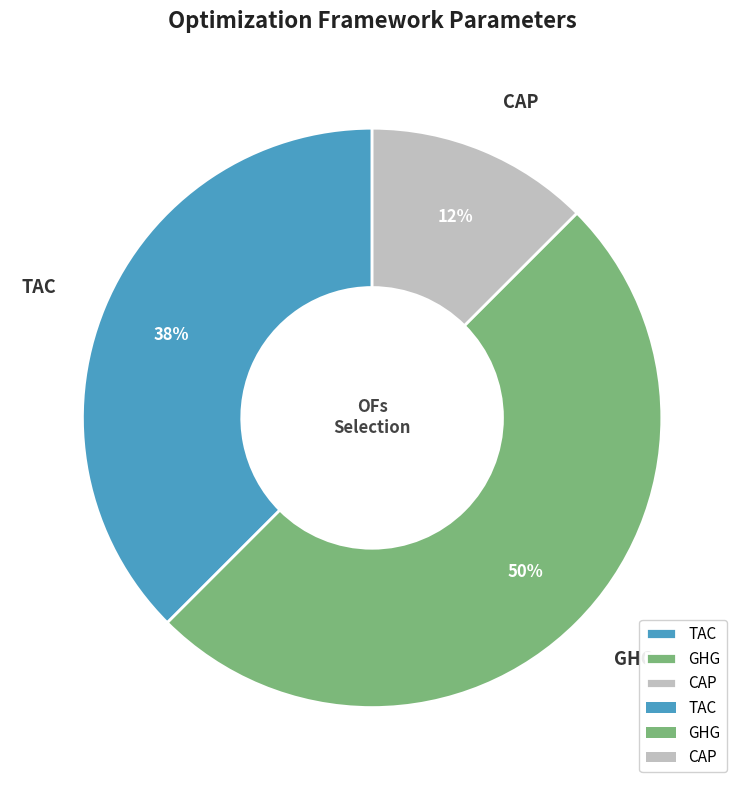

What percentage is the GHG slice, to the nearest percent?

50%